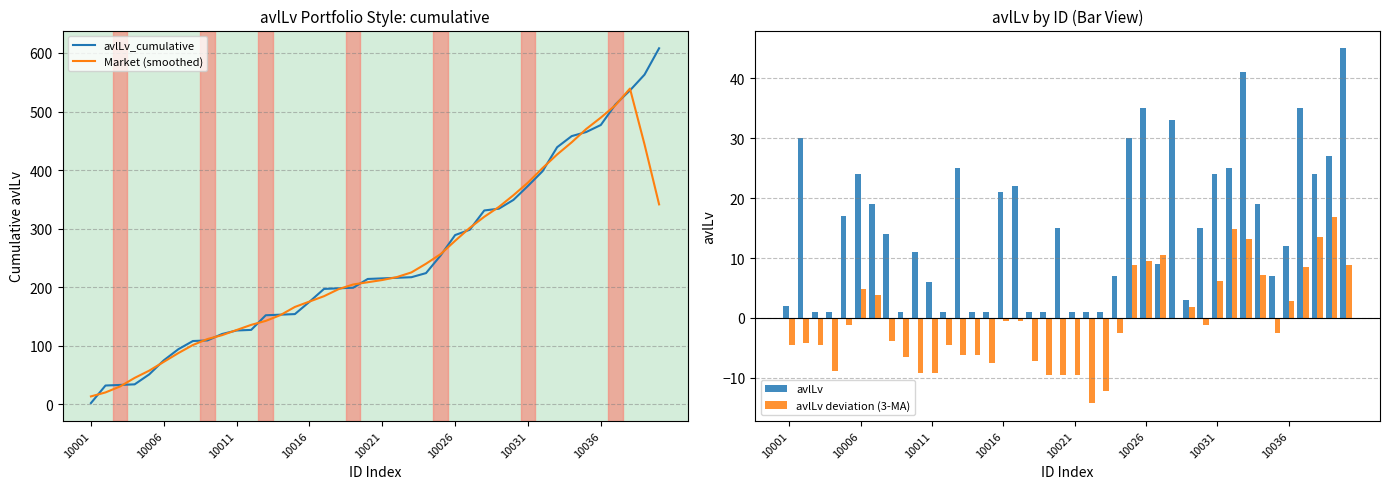

The value of Market (smoothed) at 18 is 96.9. True or false?

False